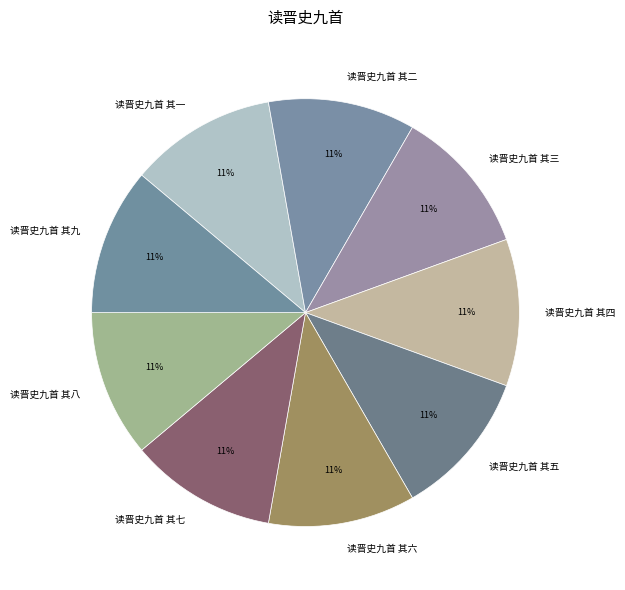

Approximately how many times larger is the value at 读晋史九首 其三 compared to 读晋史九首 其九?

1.0